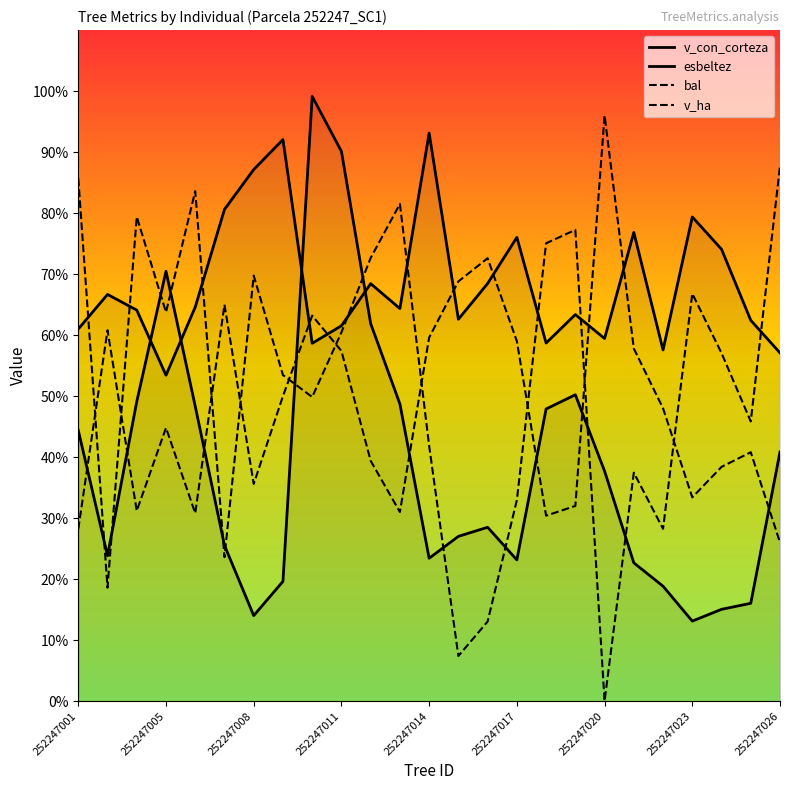

Does the chart display data point markers on the line(s)?

No